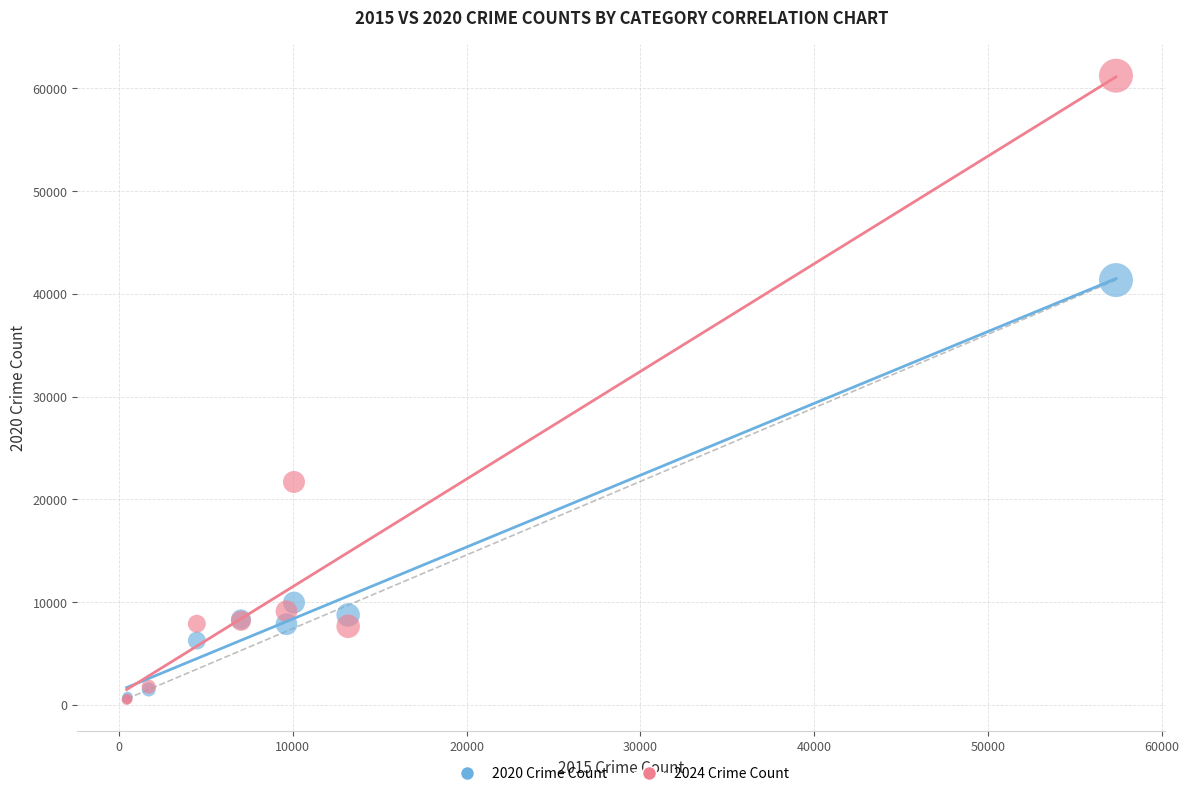

Which series contains the highest Y value?

2024 Crime Count